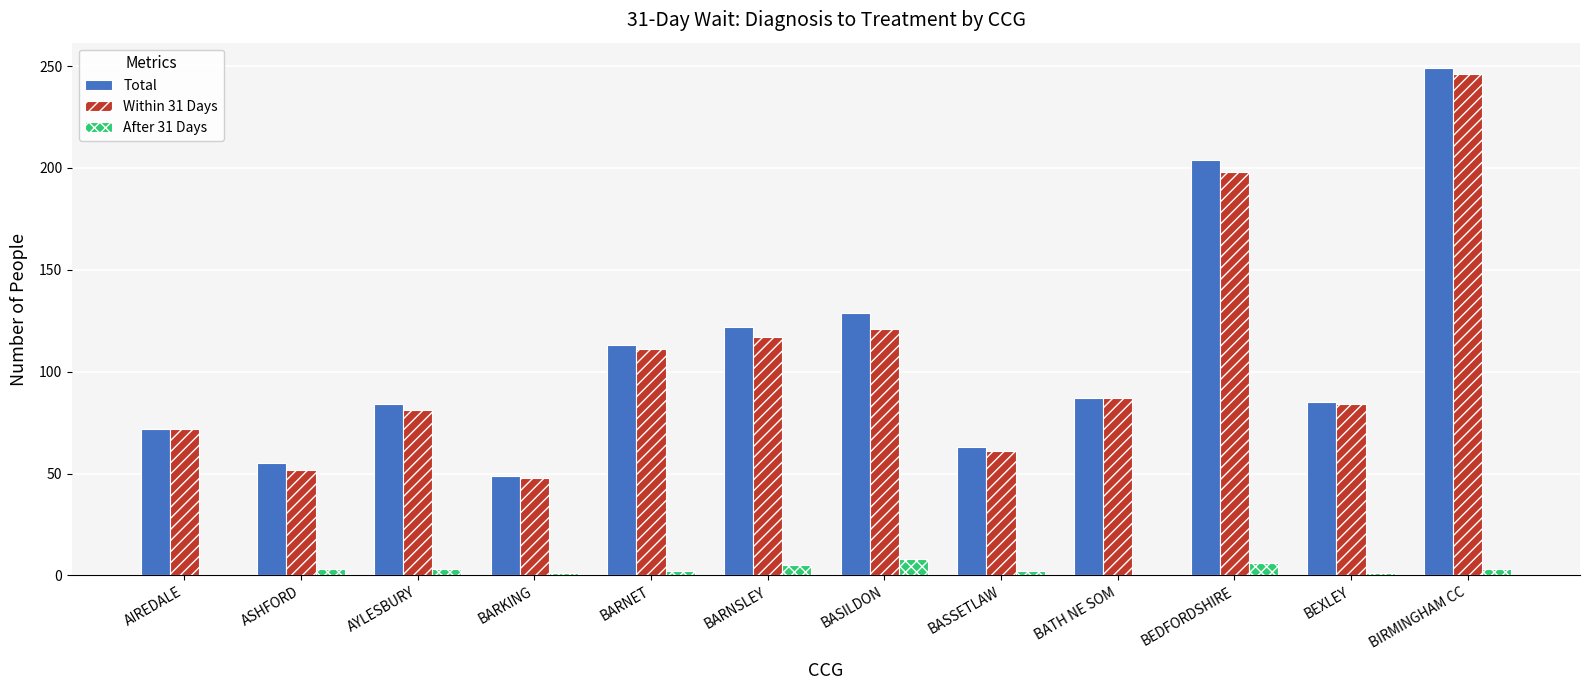

What is the total value across all series at BASILDON?

258